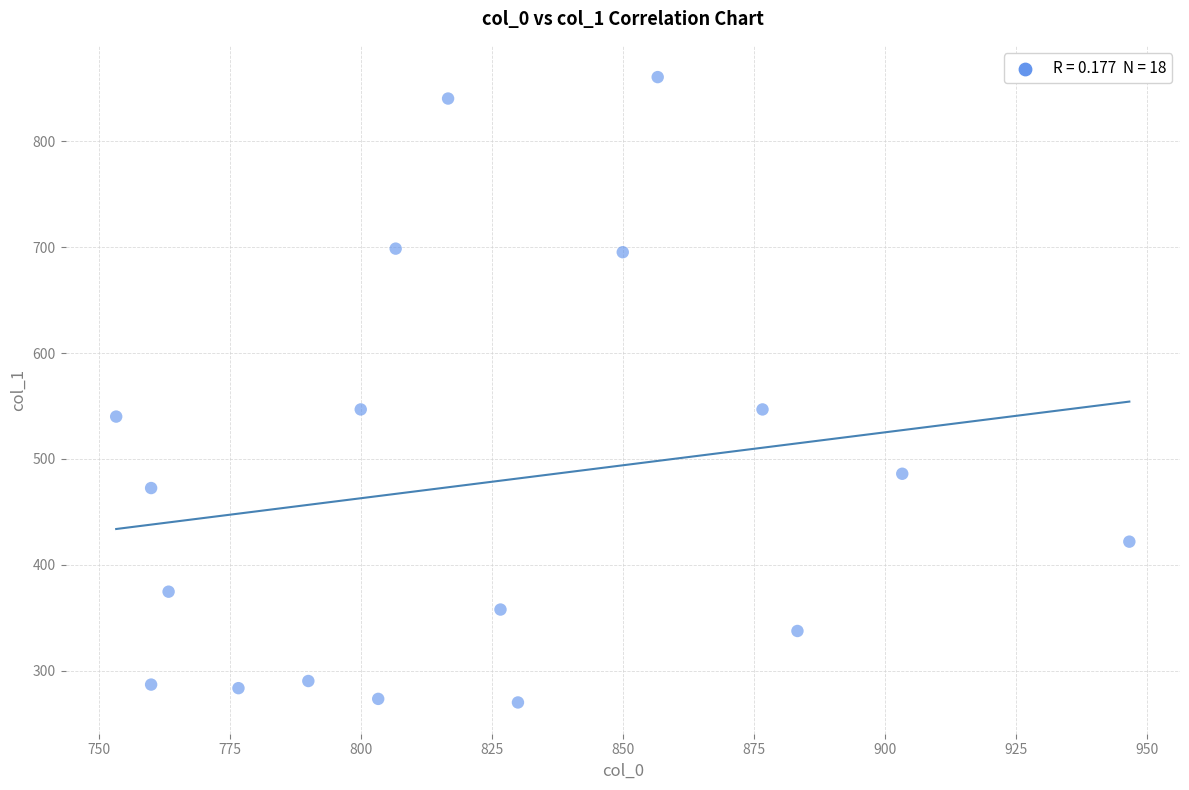

What is the range of X values (max minus min)?

193.3